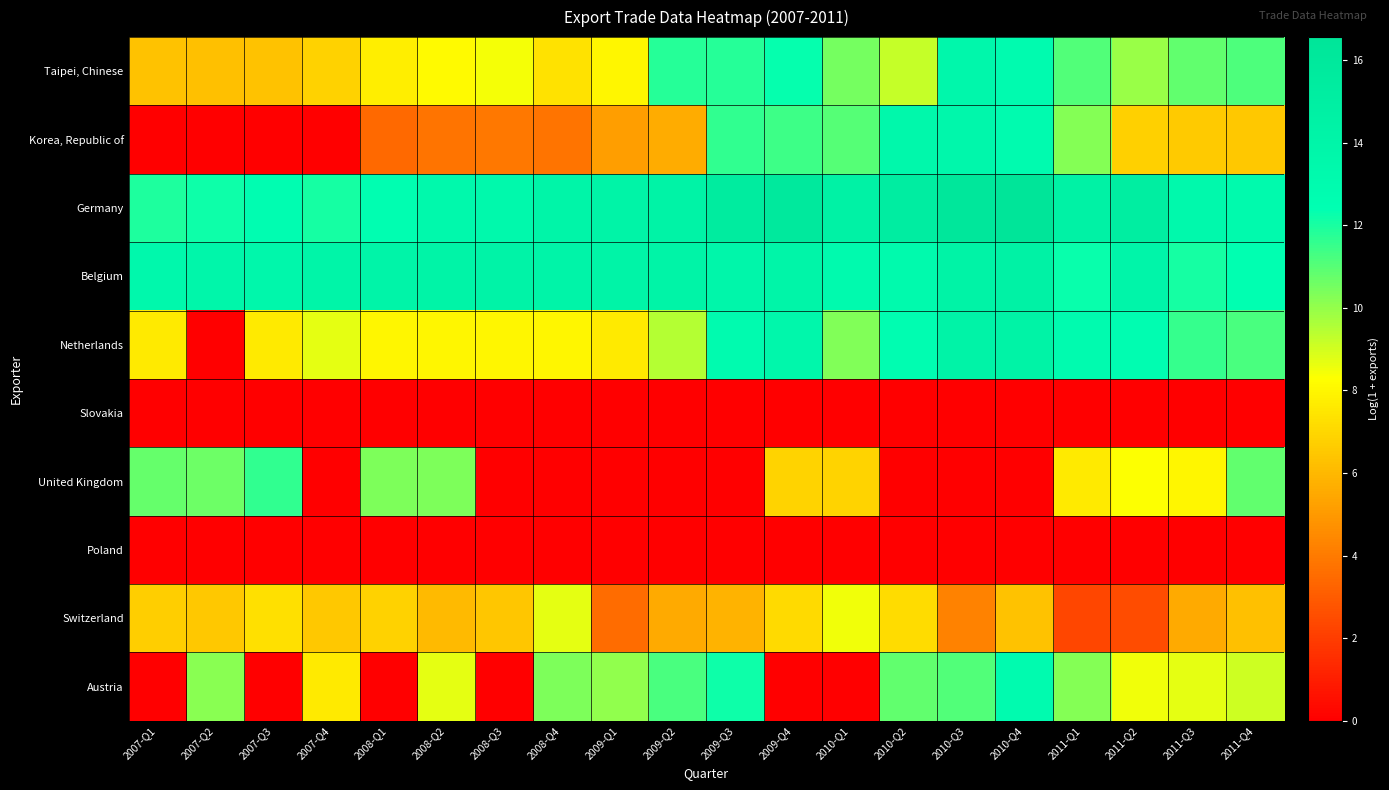

Rank the series at 2010-Q1 from highest to lowest value.

Germany, Belgium, Korea, Republic of, Taipei, Chinese, Netherlands, Switzerland, United Kingdom, Slovakia, Poland, Austria